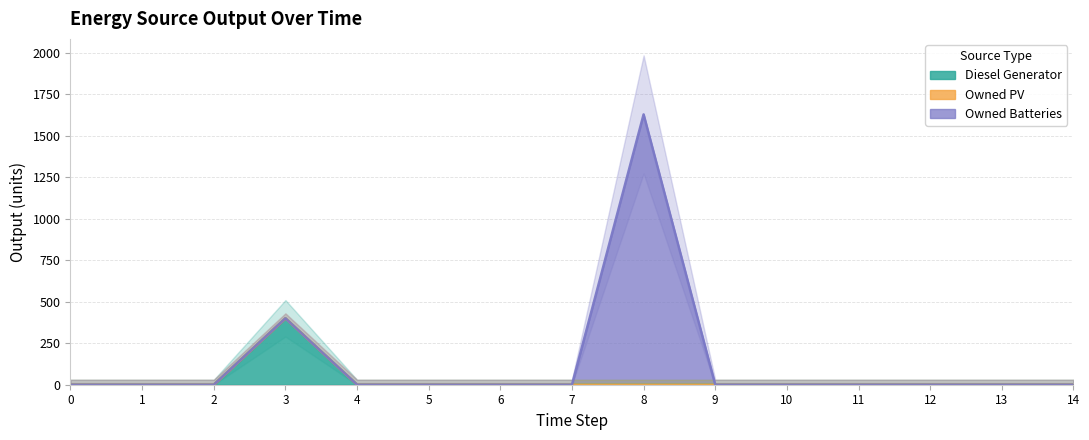

Reading left to right, list all the values displayed in this chart.

Diesel Generator: 0	0	0	400	0	0	0	0	0	0	0	0	0	0	0
Owned PV: 0	0	0	0	0	0	0	0	0	0	0	0	0	0	0
Owned Batteries: 0	0	0	0	0	0	0	0	1629	0	0	0	0	0	0